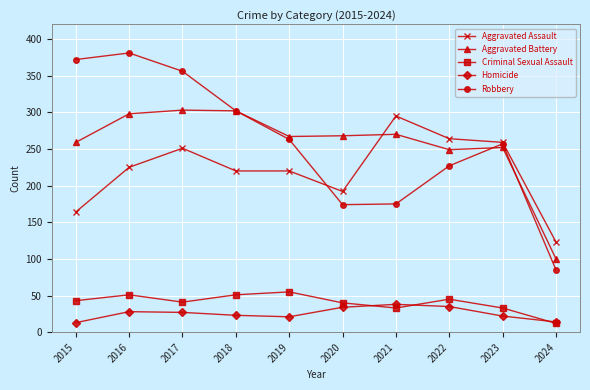

What is the value of the Homicide point at the 5th from the left?

21